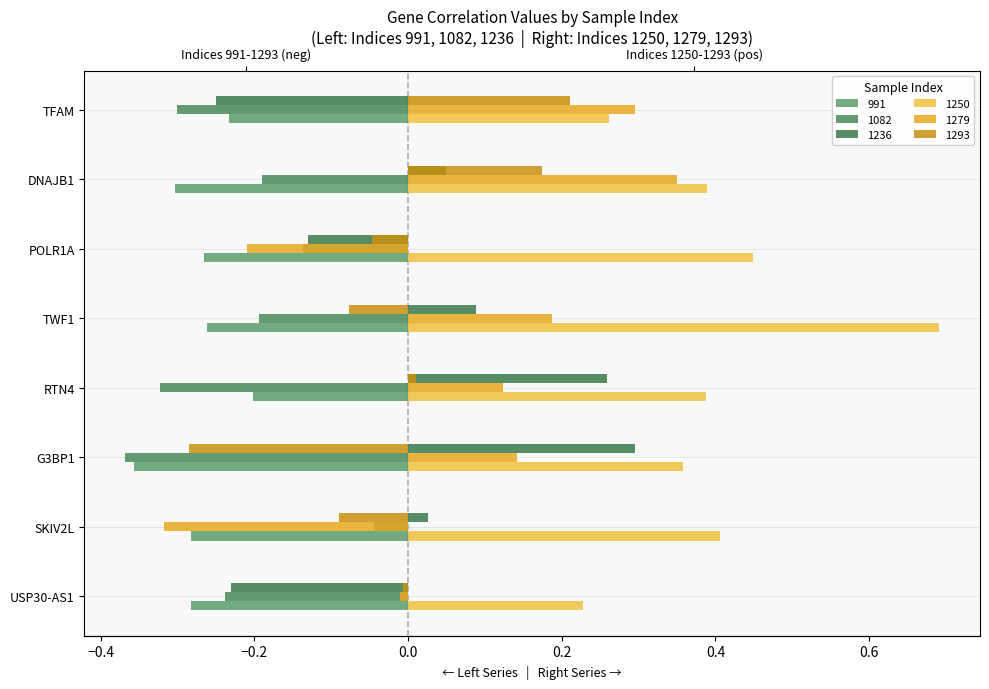

What is the label of the 7th bar from the right?

SKIV2L